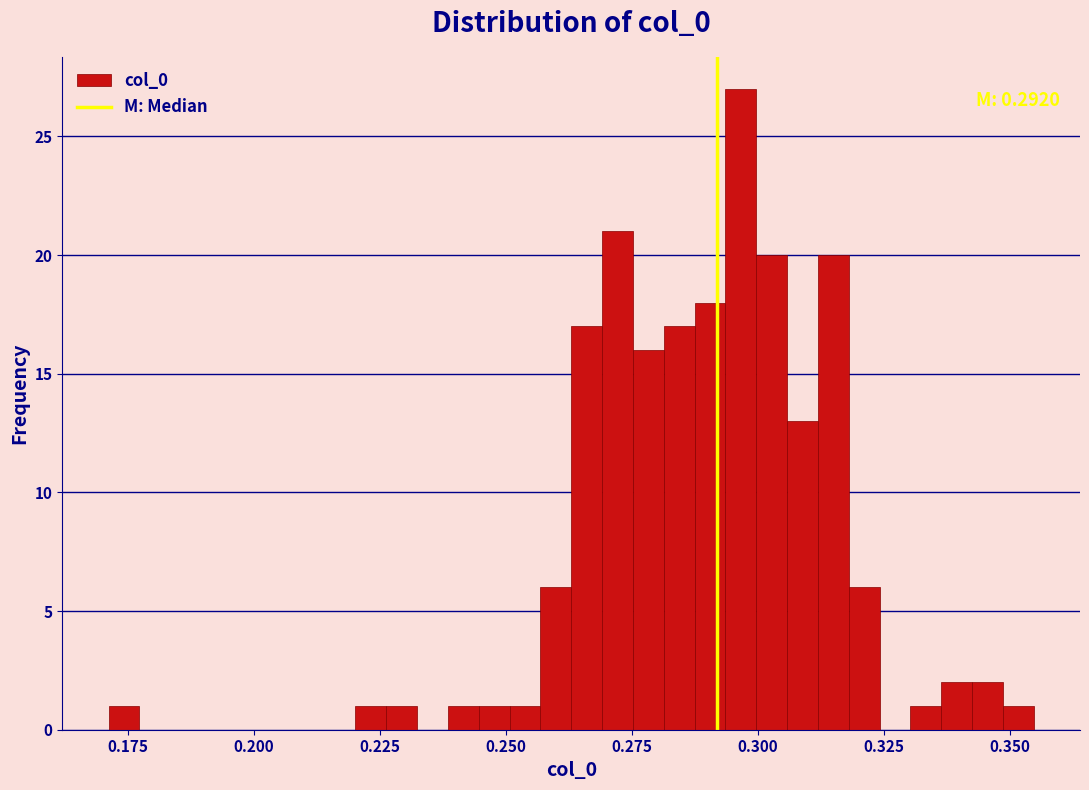

Read against the x-axis, roughly where is the centre of the tallest bar?

0.295